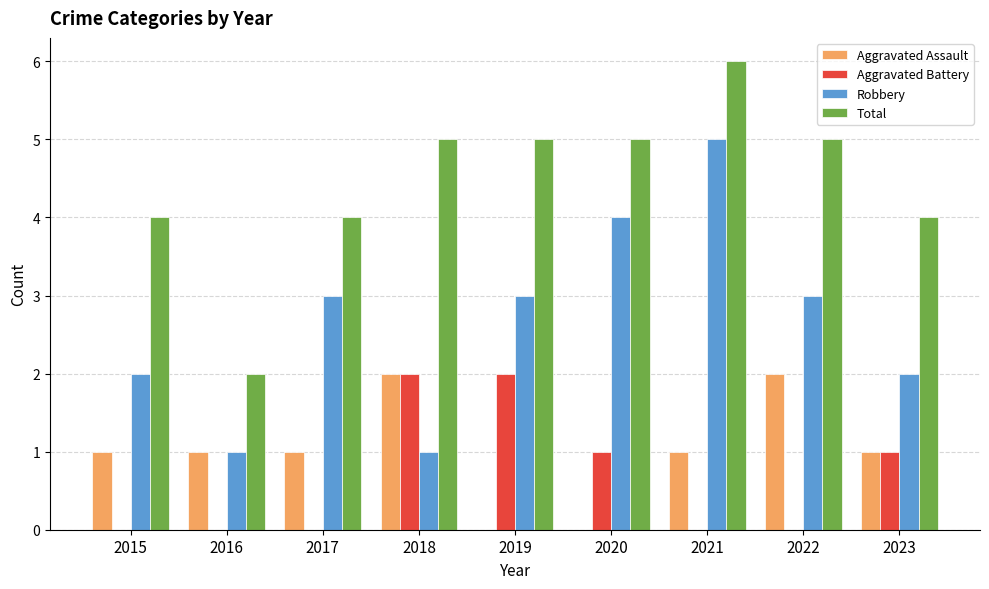

What is the total value across all series at 2021?

12